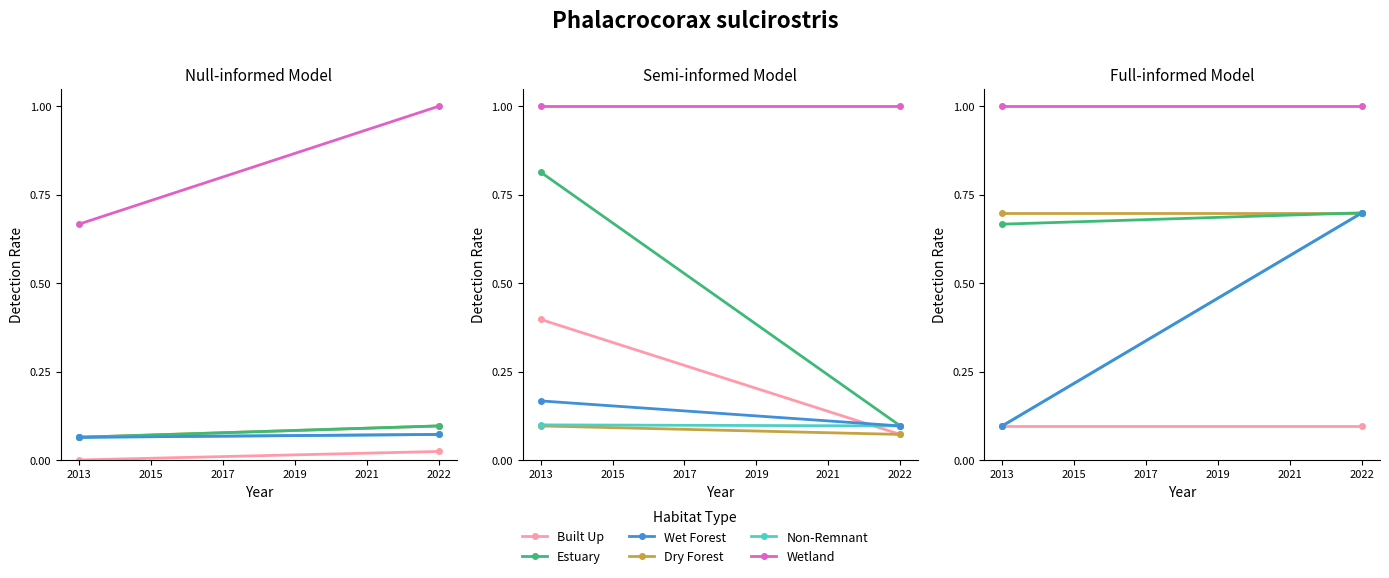

Is it true that Wetland equals 1.6 at 2013?

False